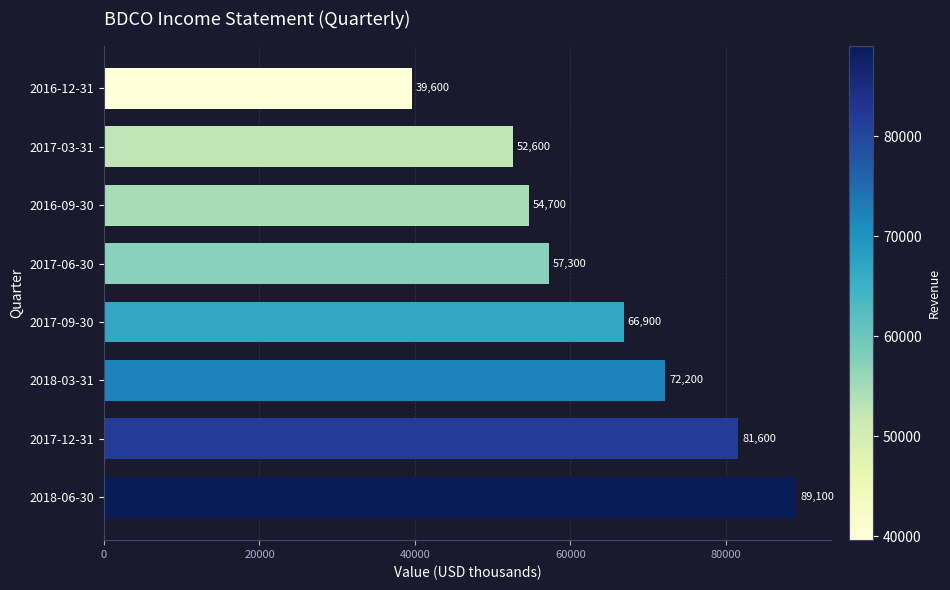

What is the change in value from 2018-06-30 to 2017-12-31?

-7500